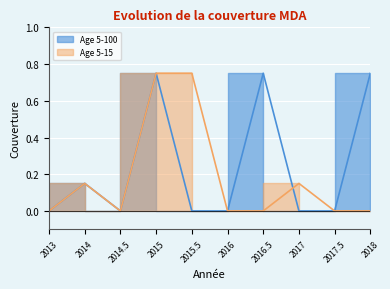

True or false: Age 5-15 has a value of 0.3 at 2015.5.

False